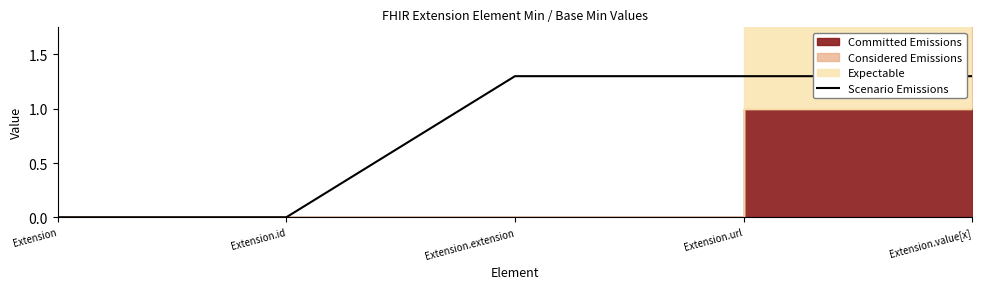

Is it true that Scenario Emissions equals -0.4 at Extension?

False